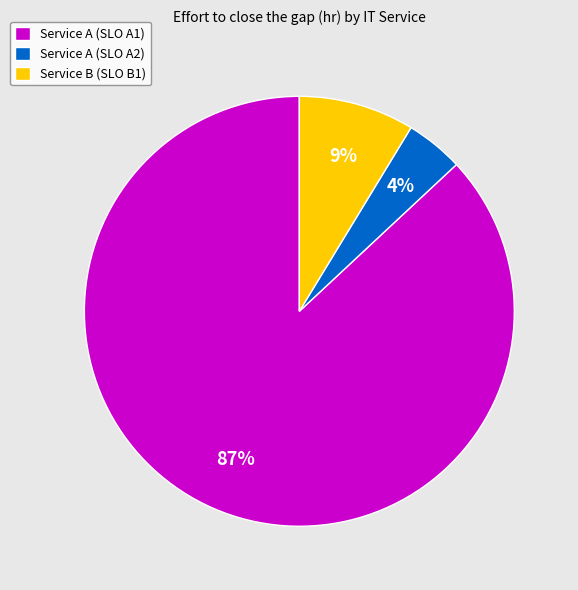

How many slices are in this pie chart?

3